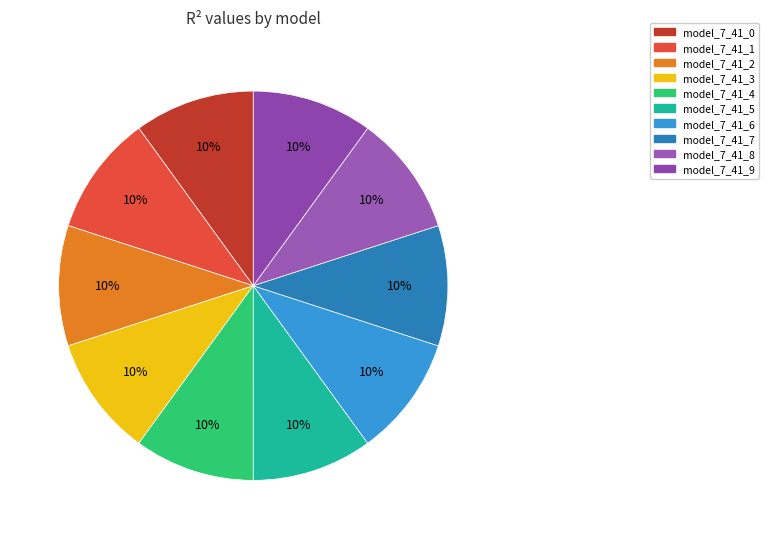

How many slices are in this pie chart?

10